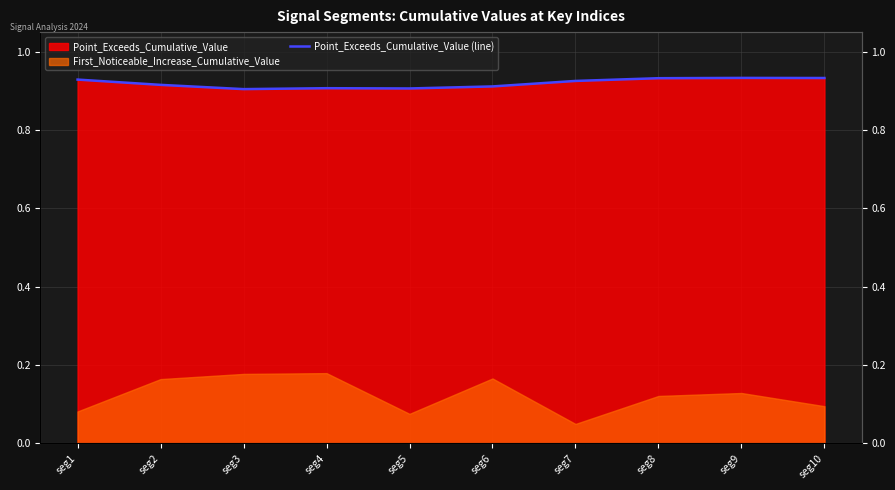

What is the sum of all values?

9.2